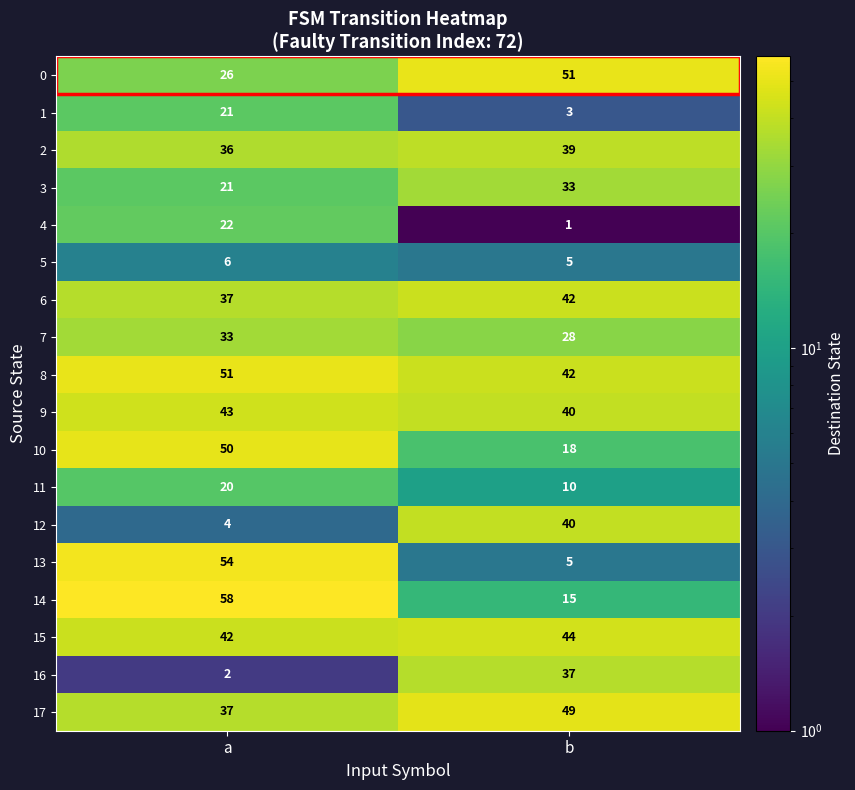

List the labels in order of 7 value, smallest first.

b, a